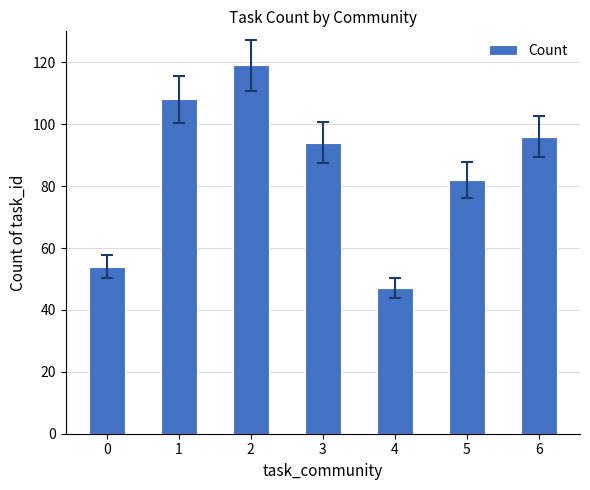

Between 0 and 2, which is larger?

2